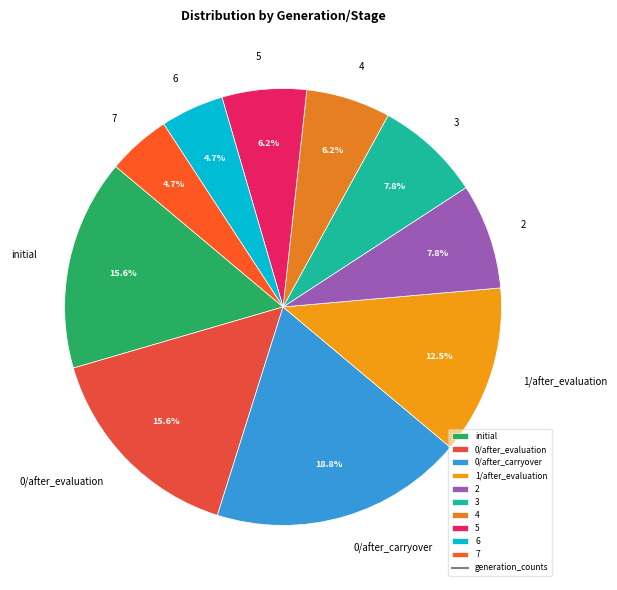

Which slice is the largest?

0/after_carryover